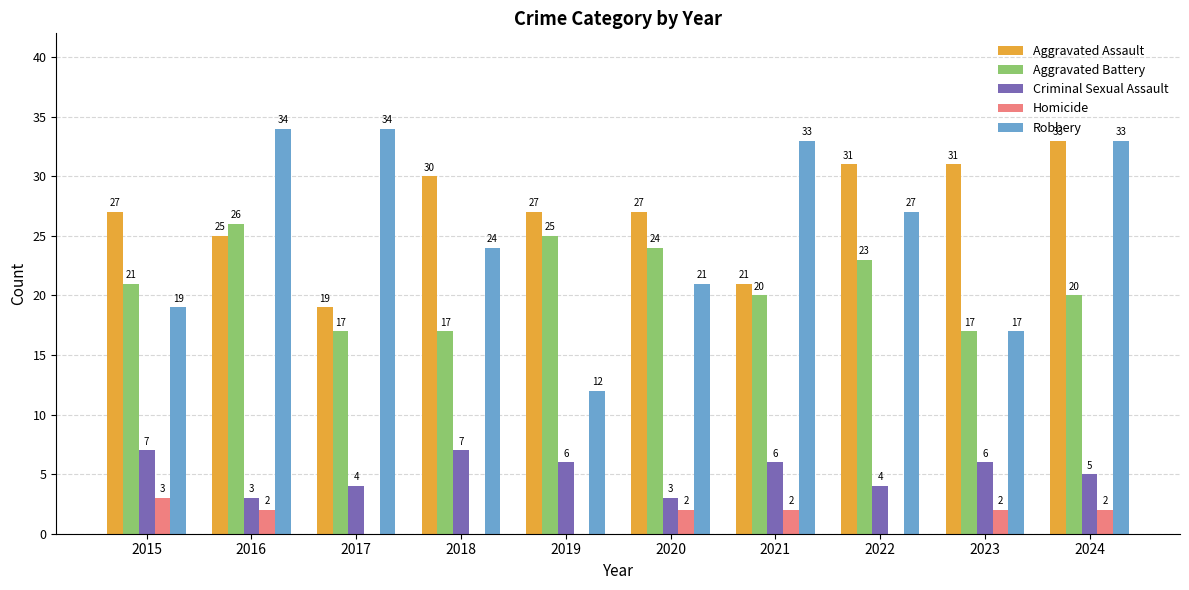

What is the approximate value of Criminal Sexual Assault at 2016?

3